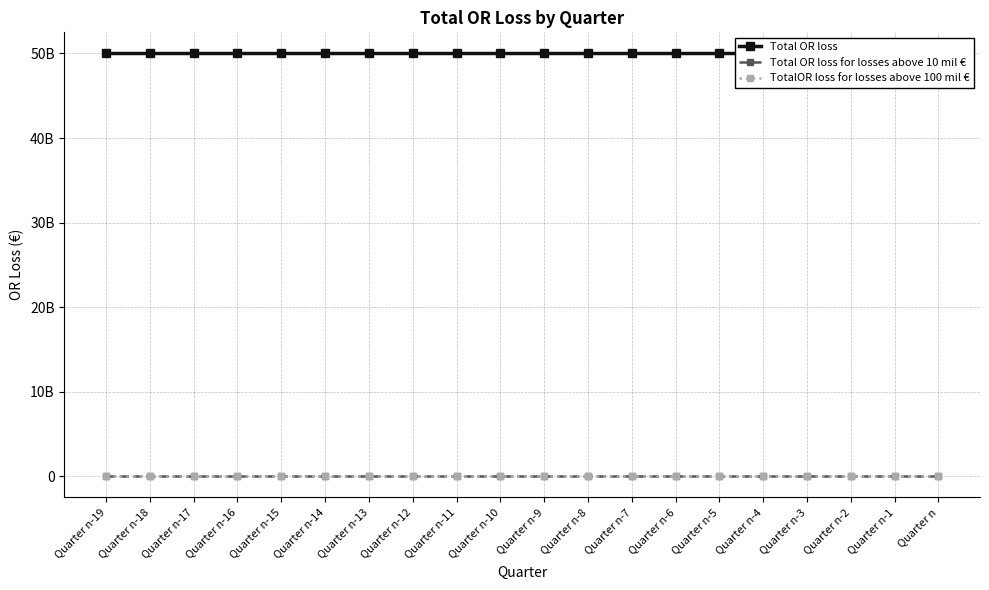

Rank the series at Quarter n-4 from lowest to highest value.

Total OR loss for losses above 10 mil €, TotalOR loss for losses above 100 mil €, Total OR loss